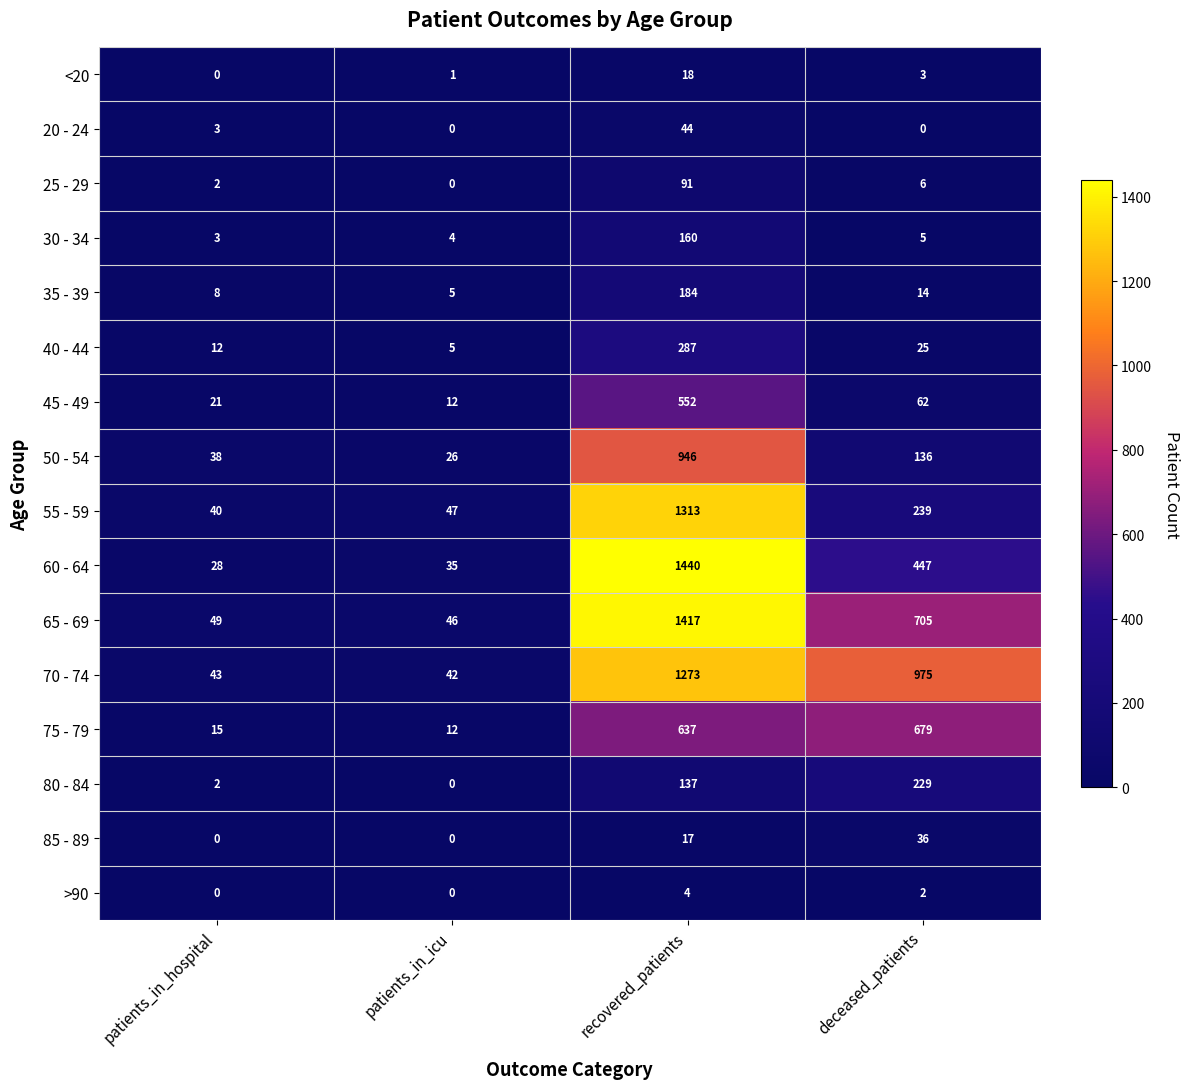

The value of >90 at recovered_patients is 4. True or false?

True